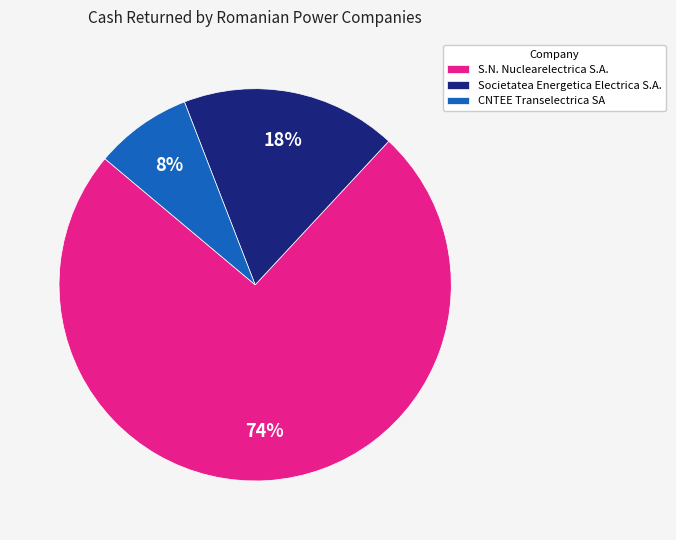

Is it true that CNTEE Transelectrica SA is 2% of the pie?

False